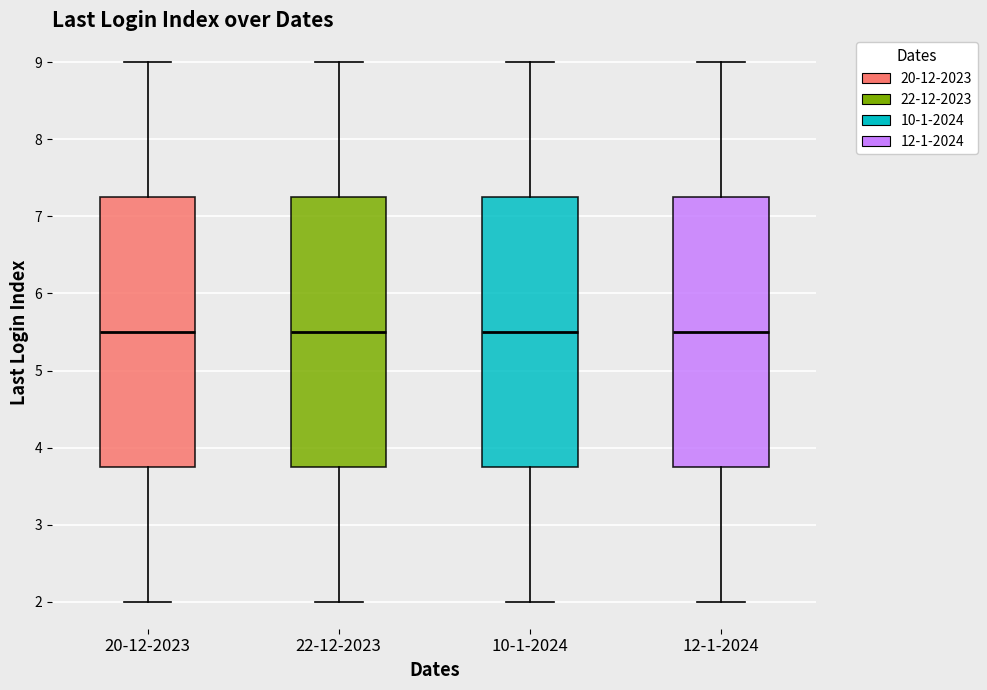

Reading left to right, read every box against the y-axis: the position of its median line, the range the box covers, and the ends of its whiskers. The values are not printed on the chart, so give them approximately, as read against the axis.

20-12-2023: median 5.5, box 3.8 to 7.3, whiskers 2.0 to 9.0
22-12-2023: median 5.5, box 3.8 to 7.3, whiskers 2.0 to 9.0
10-1-2024: median 5.5, box 3.8 to 7.3, whiskers 2.0 to 9.0
12-1-2024: median 5.5, box 3.8 to 7.3, whiskers 2.0 to 9.0